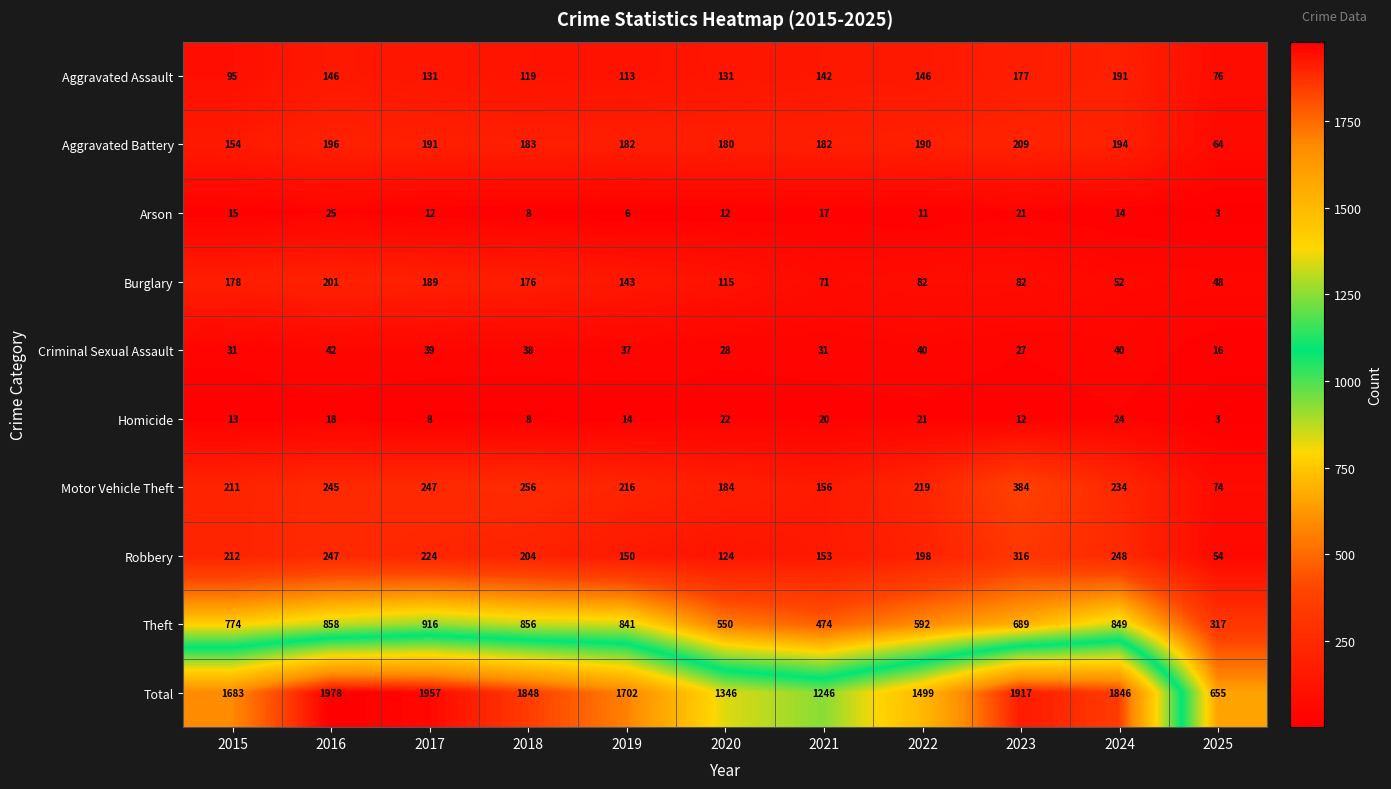

At which label does Total first exceed 1702?

2016